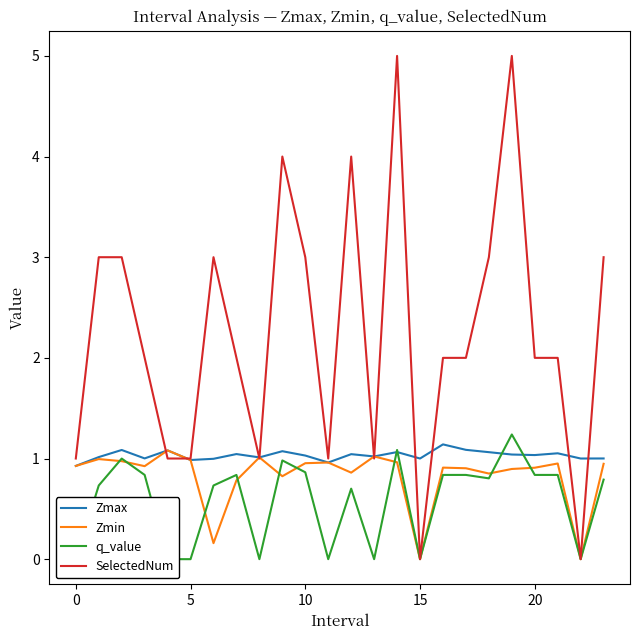

What is the label of the 1st point from the right?

23